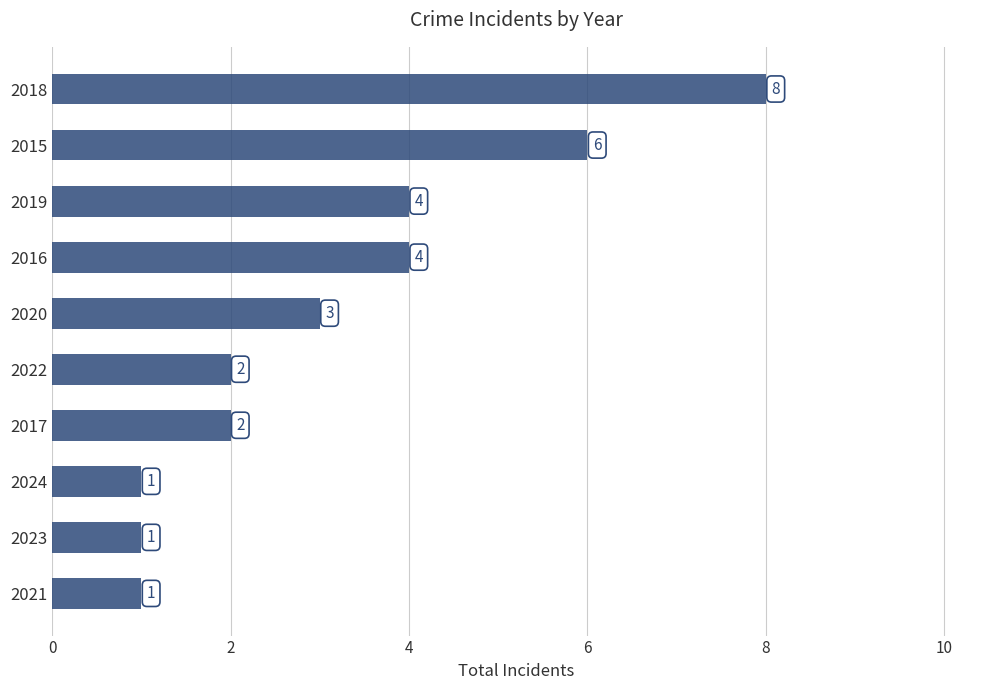

Reading bottom to top, what are all the values shown in this chart?

1	1	1	2	2	3	4	4	6	8